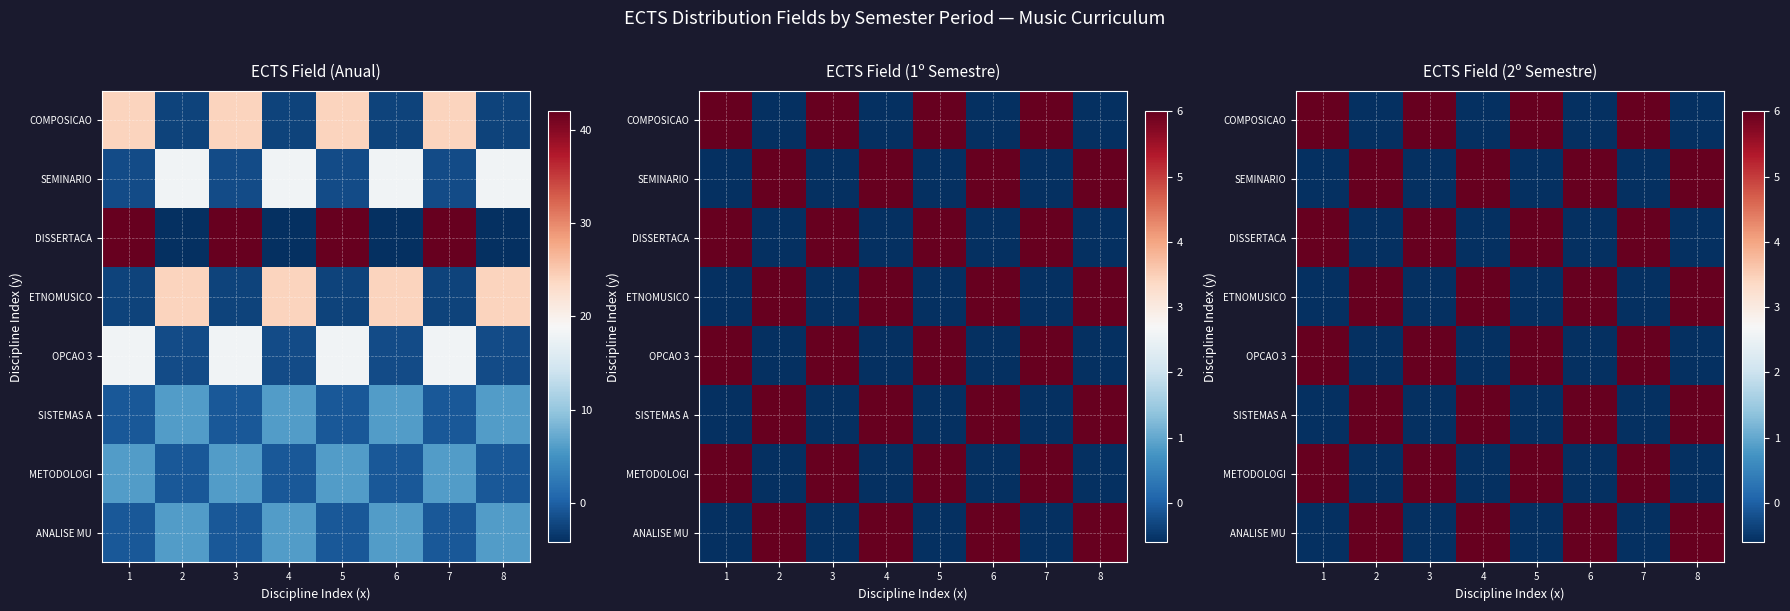

At how many categories does at least one series exceed 2?

8